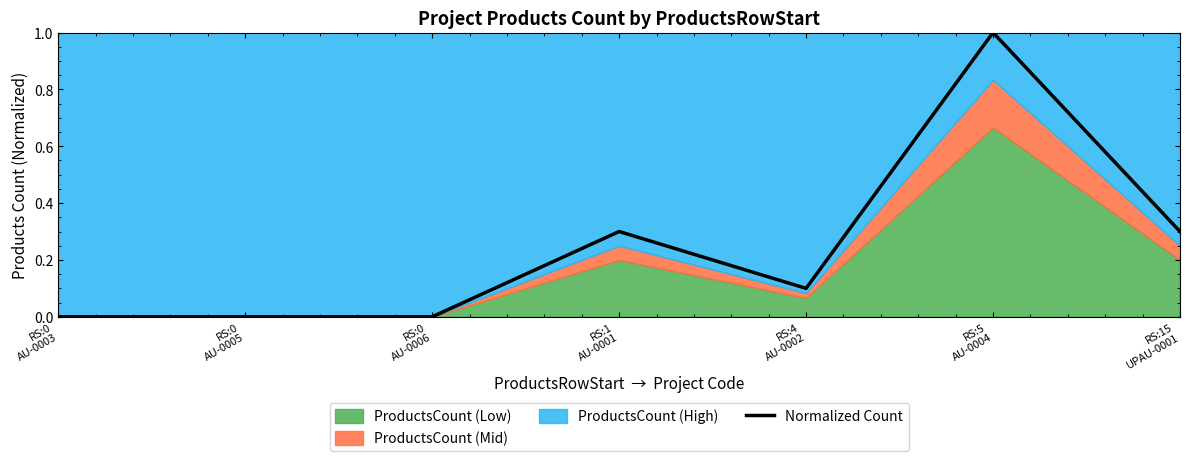

Which has a higher value, RS:4
AU-0002 or RS:0
AU-0006?

RS:4
AU-0002